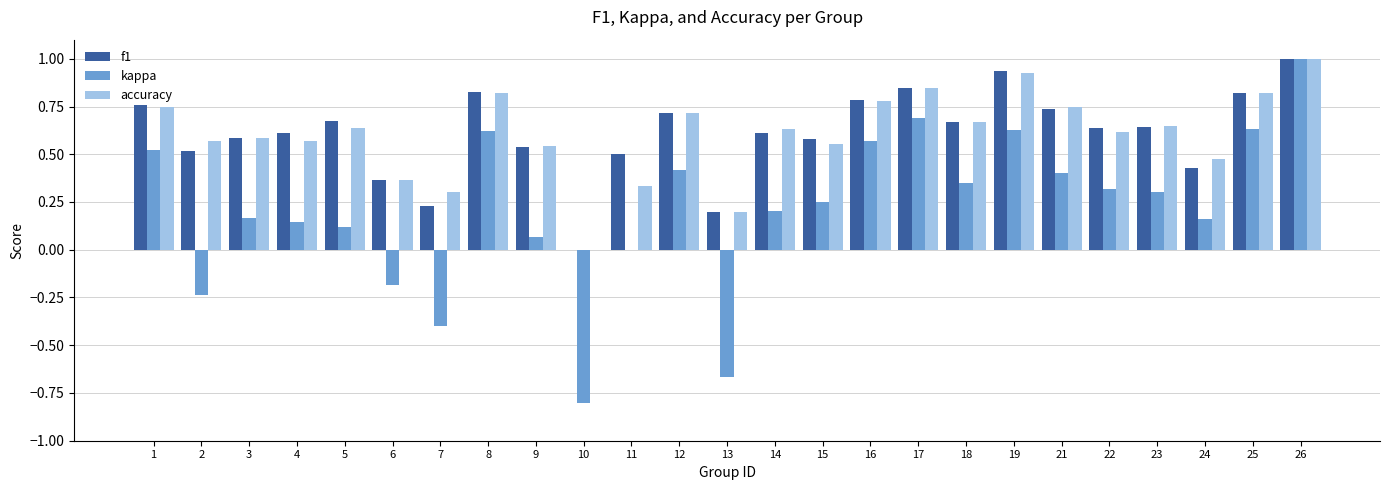

Between 3 and 11, which series saw the biggest shift?

accuracy